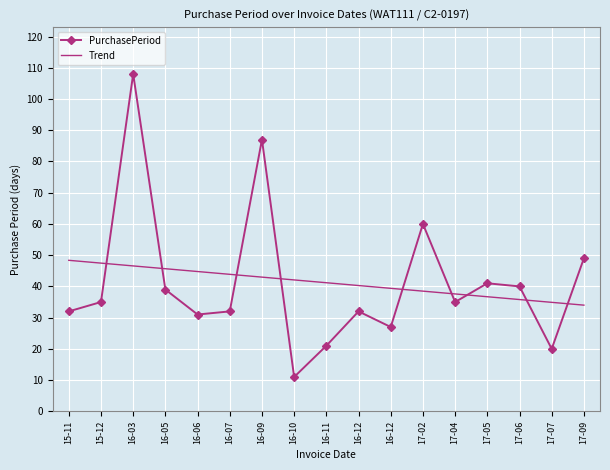

The value of Trend at 17-04 is 21.8. True or false?

False